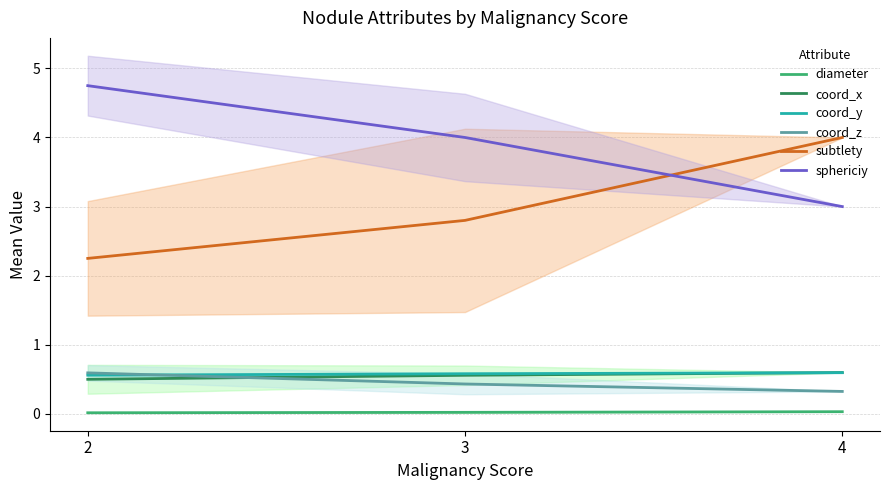

What is the total value across all series at 4?

8.5